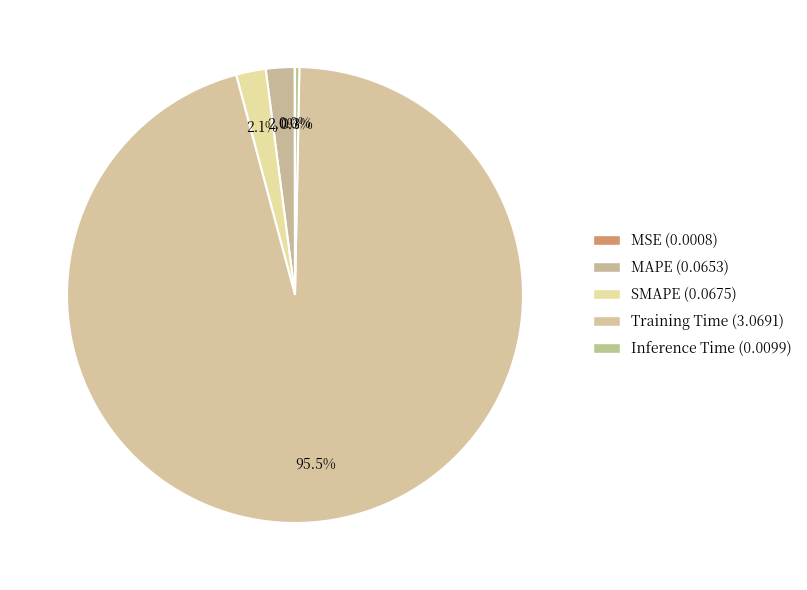

The SMAPE slice represents 16% of the pie. True or false?

False